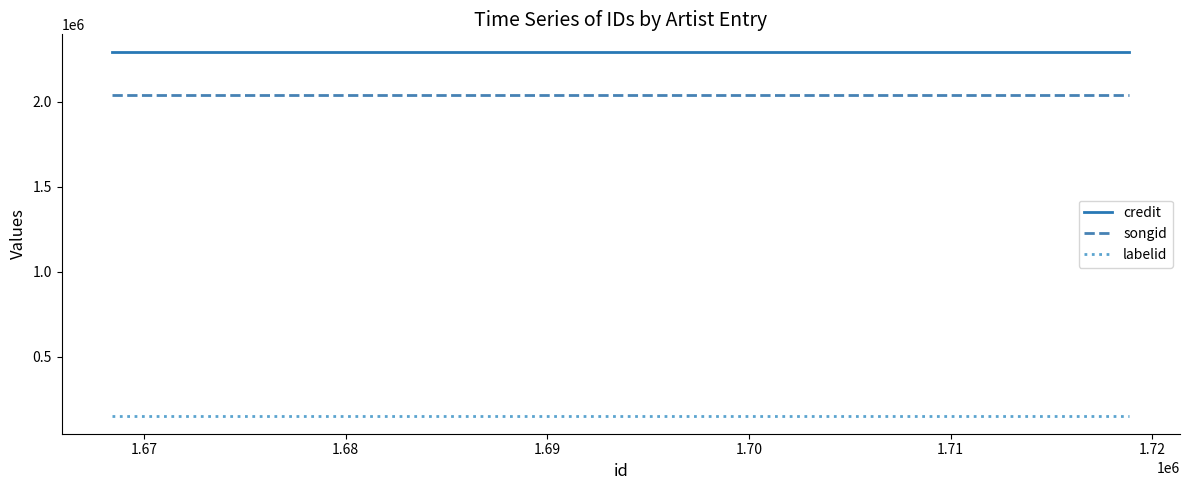

List the series in order of their peak value, highest first.

credit, songid, labelid